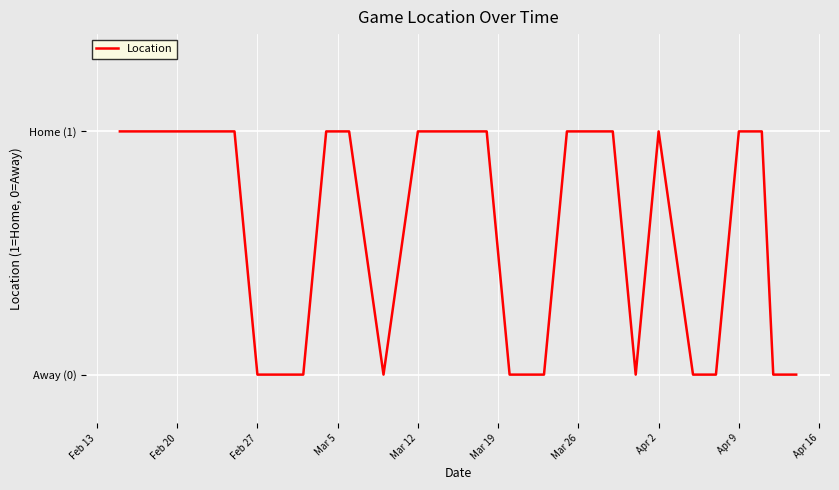

Does the chart have visible grid lines?

Yes